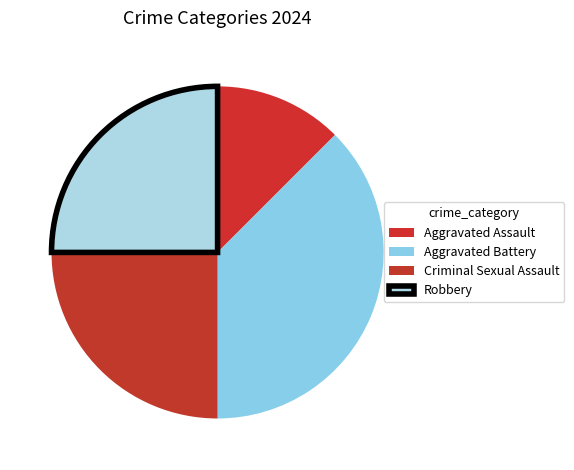

Is there a majority slice in this chart?

No